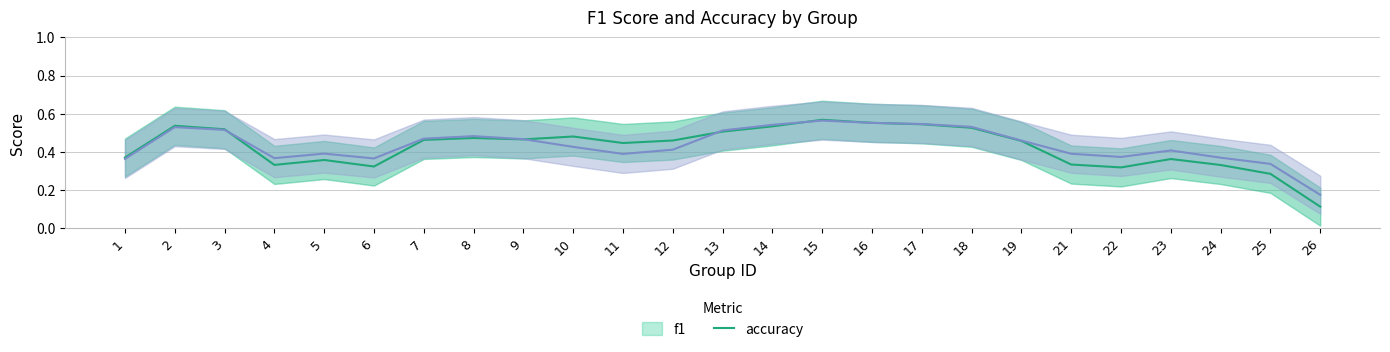

How many lines are shown in the chart?

2